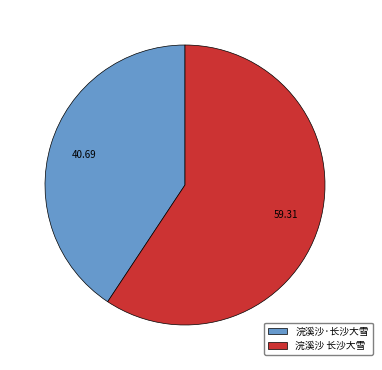

How many slices are in this pie chart?

2